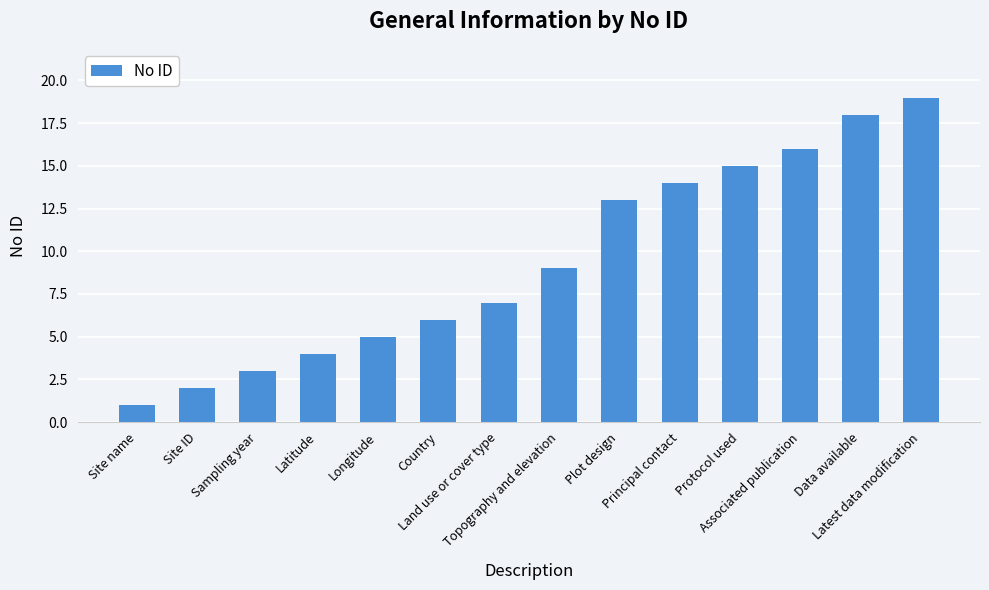

Reading left to right, transcribe all the data shown in this chart.

Site name=1	Site ID=2	Sampling year=3	Latitude=4	Longitude=5	Country=6	Land use or cover type=7	Topography and elevation=9	Plot design=13	Principal contact=14	Protocol used=15	Associated publication=16	Data available=18	Latest data modification=19